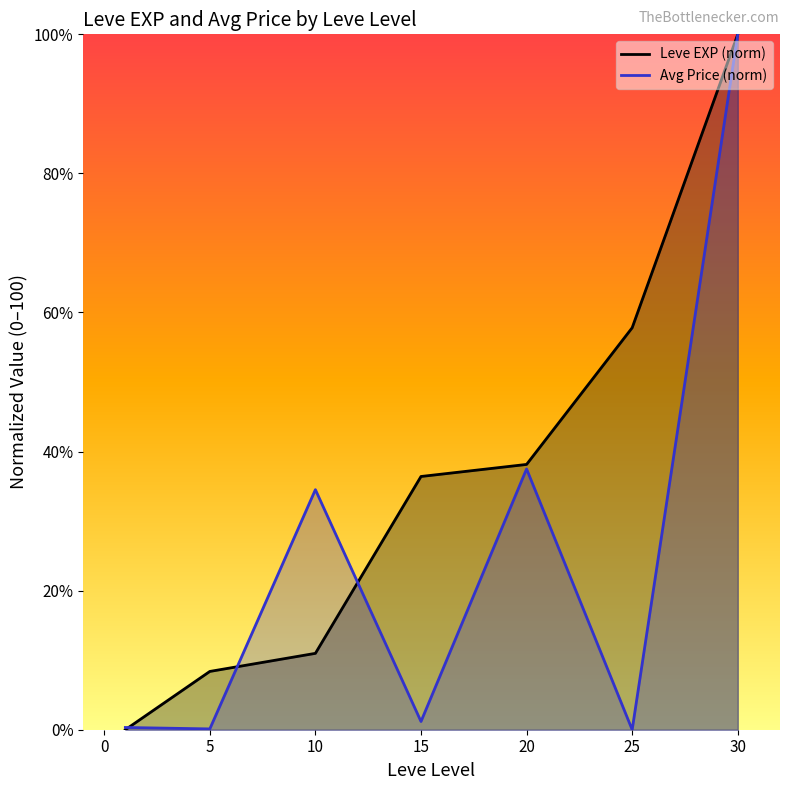

Between 5 and 20, which series saw the biggest shift?

Avg Price (norm)